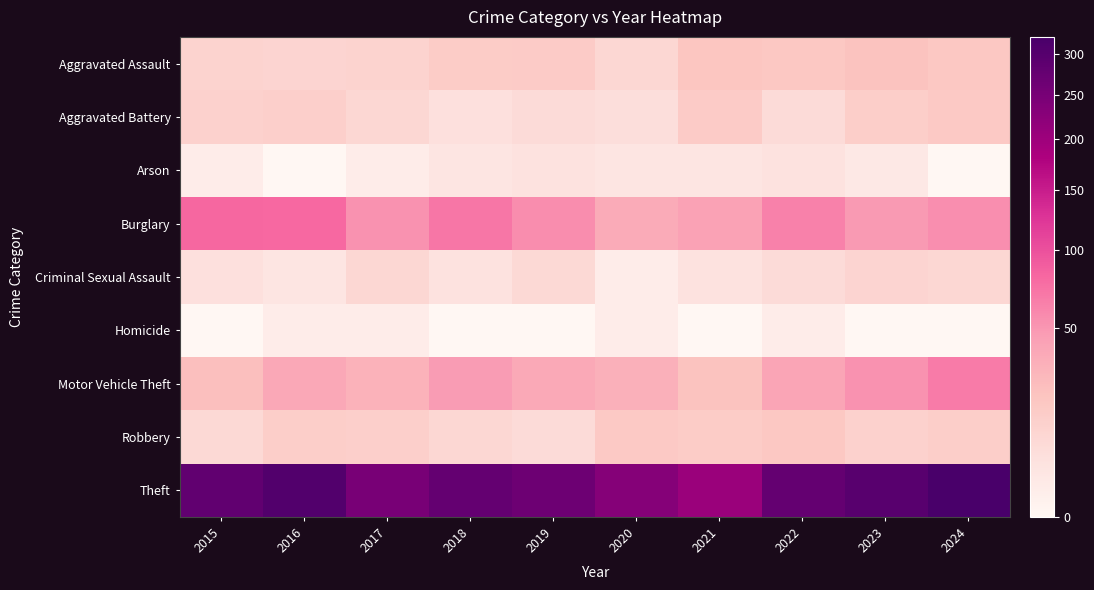

Which series has the largest total across all categories?

Theft